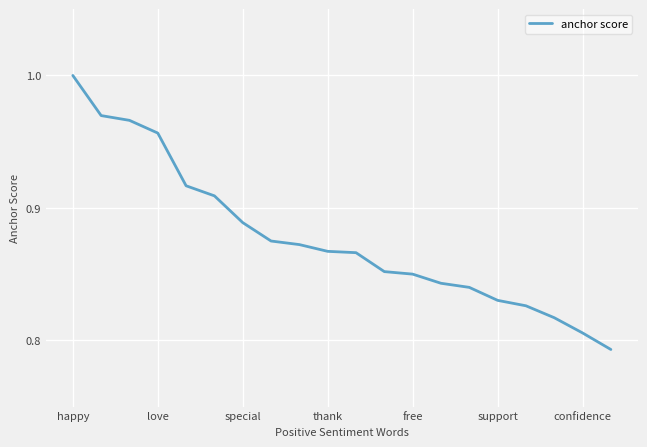

Which label corresponds to the largest value in the chart?

happy